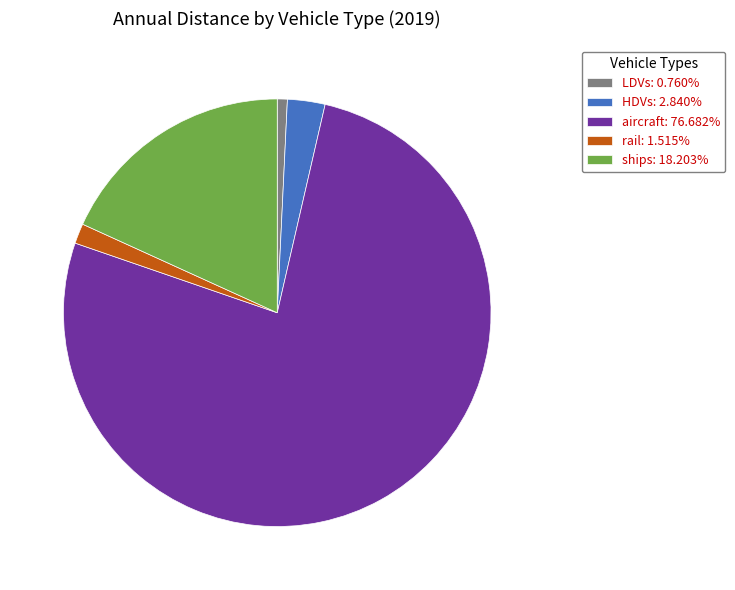

Between ships and LDVs, which is larger?

ships